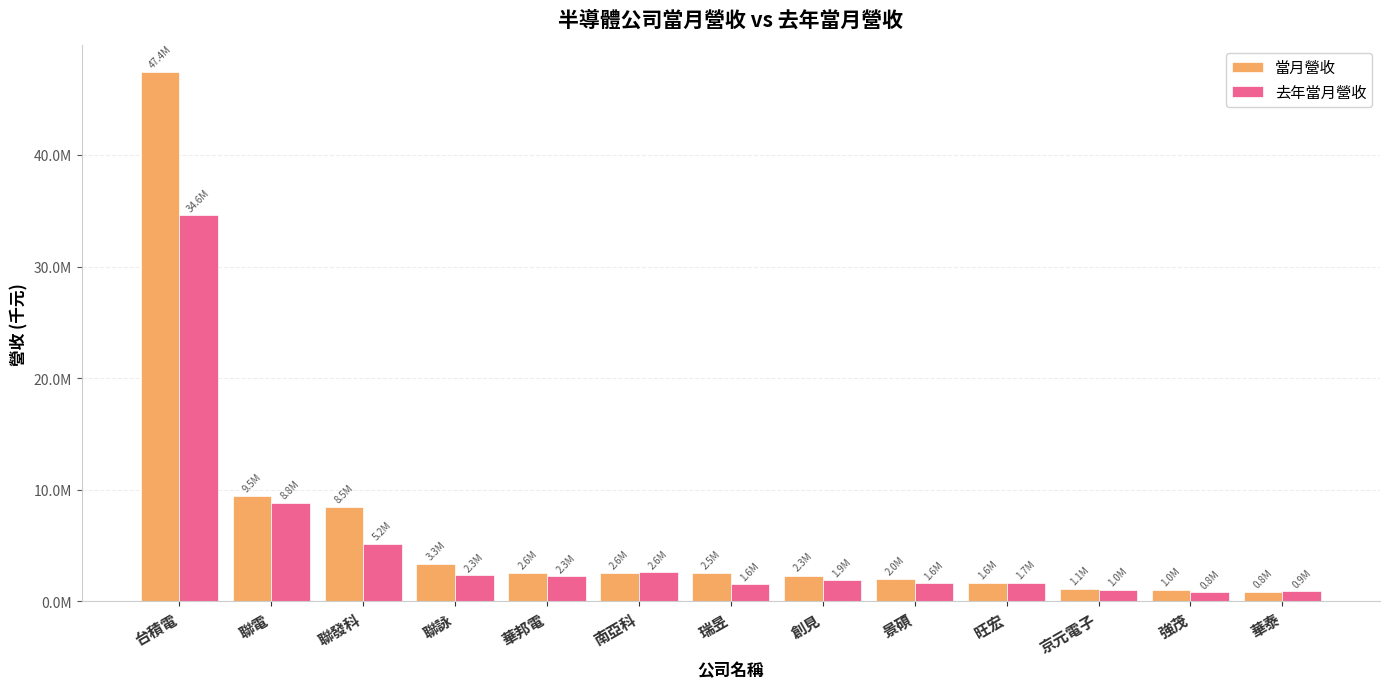

At how many categories does at least one series exceed 38842617?

1